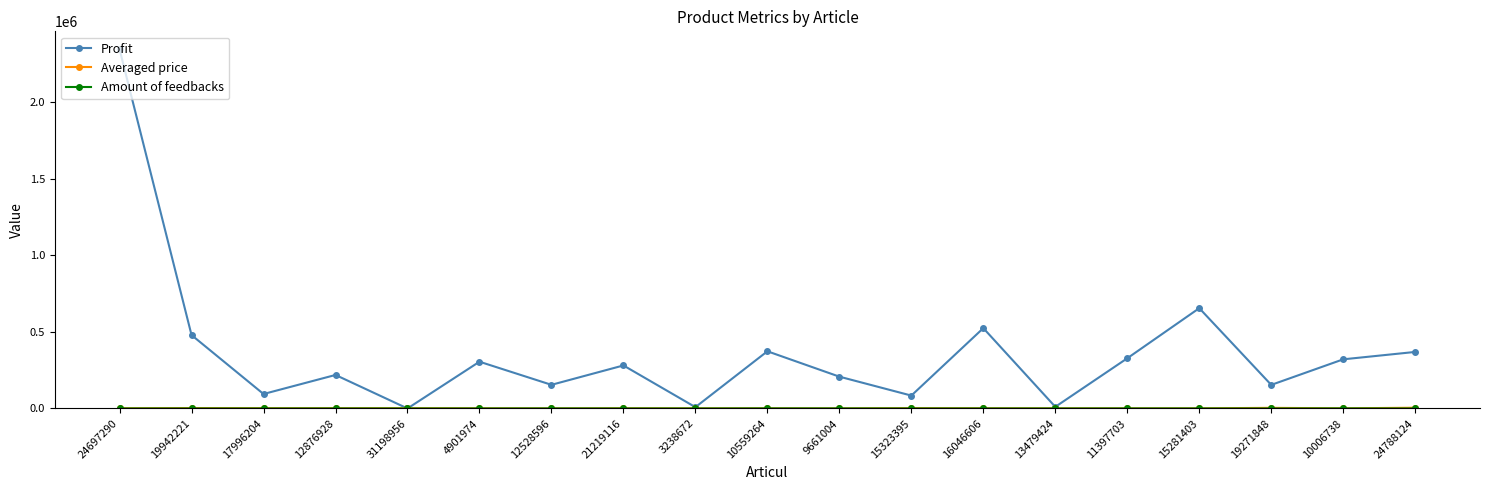

Which series has the largest total across all categories?

Profit